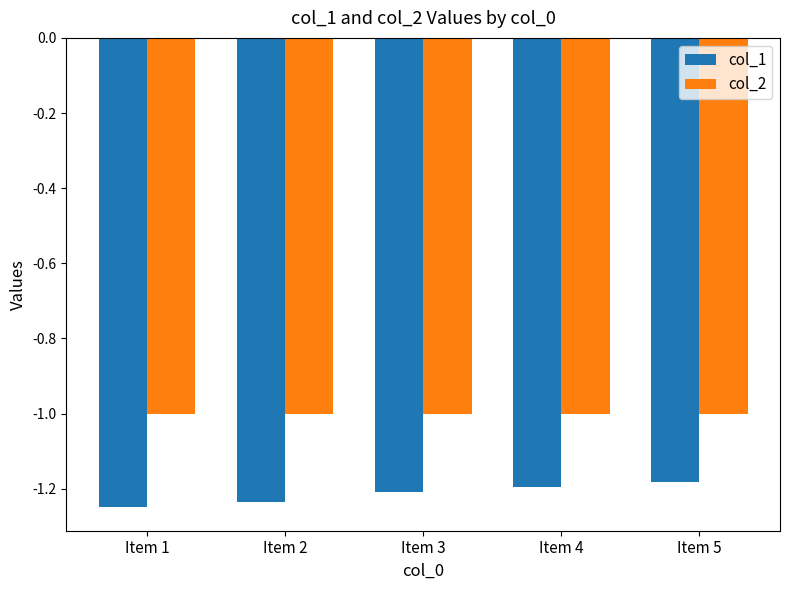

What is the sum of the col_2 values at Item 4 and Item 2?

-2.0